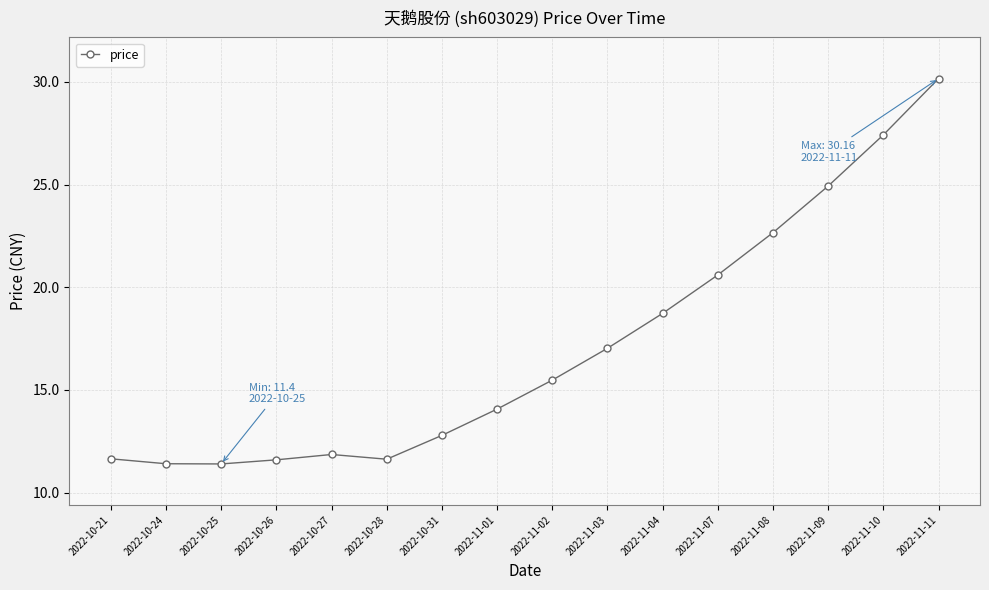

Which label corresponds to the largest value in the chart?

2022-11-11